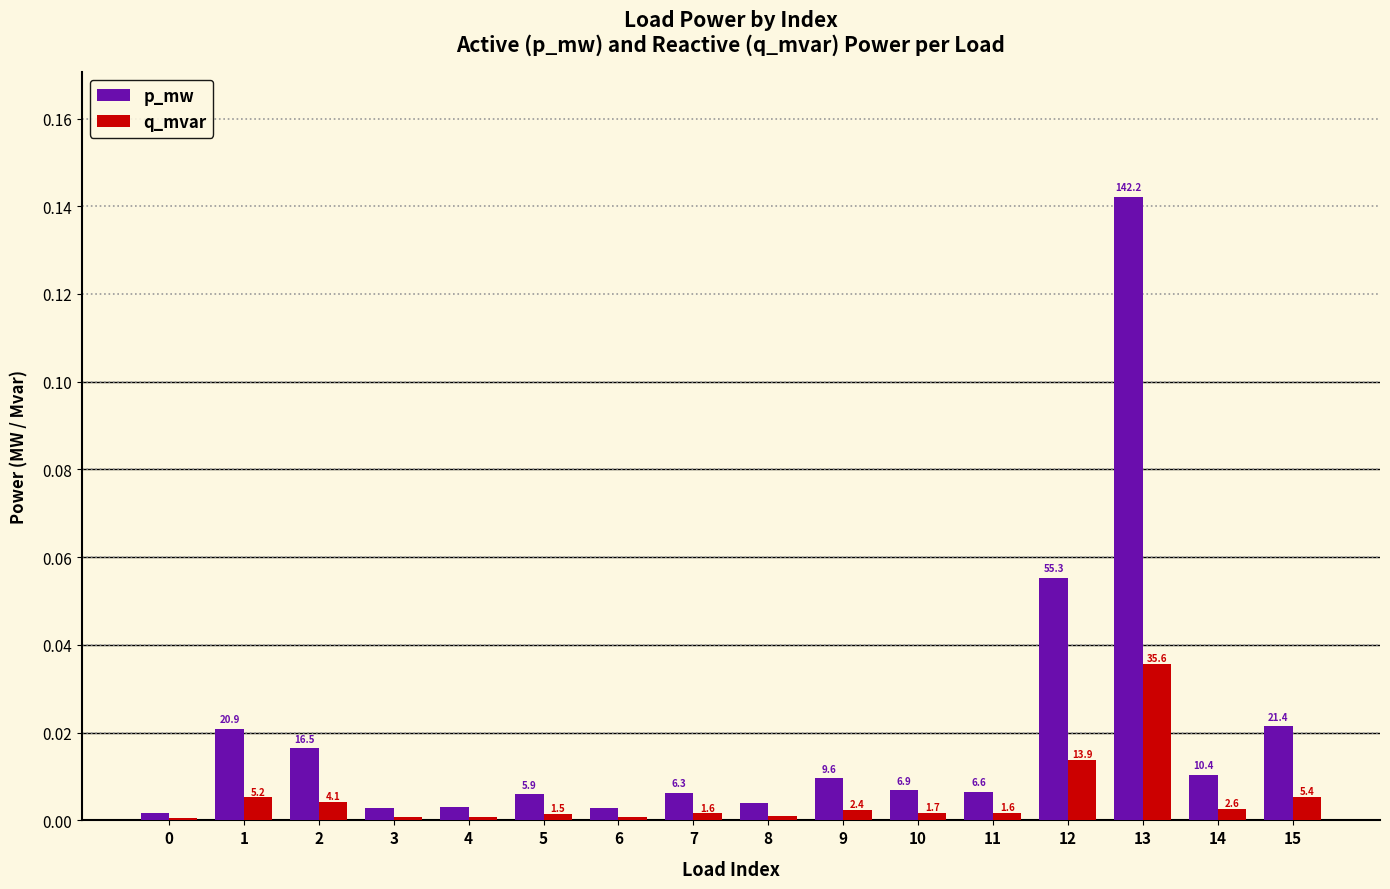

What are all the series names shown in the legend?

p_mw, q_mvar